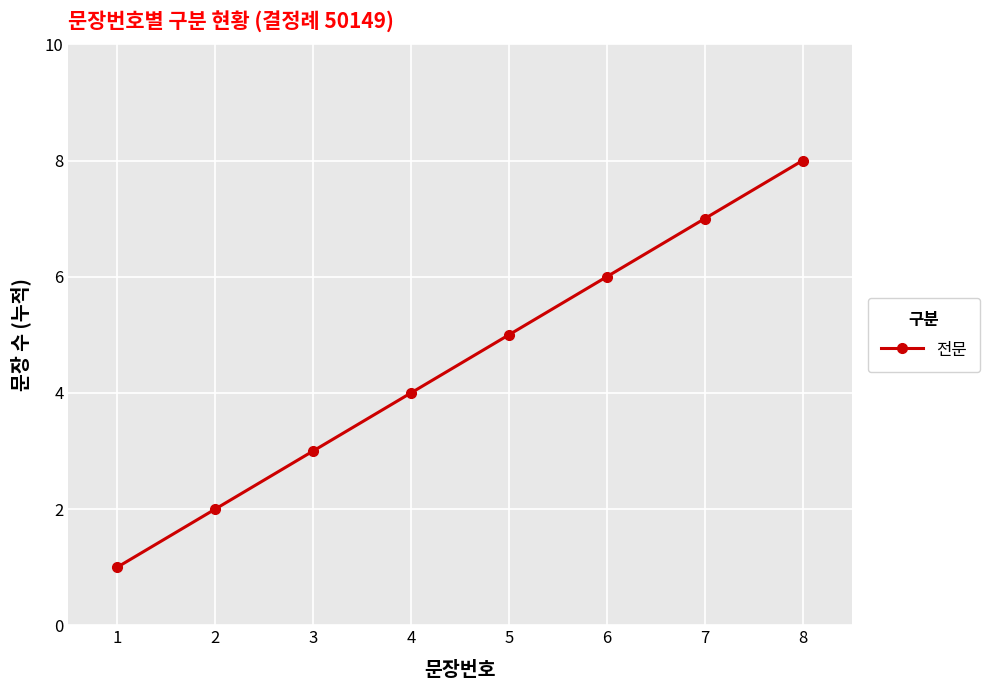

Reading left to right, what are all the values shown in this chart?

1=1	2=2	3=3	4=4	5=5	6=6	7=7	8=8